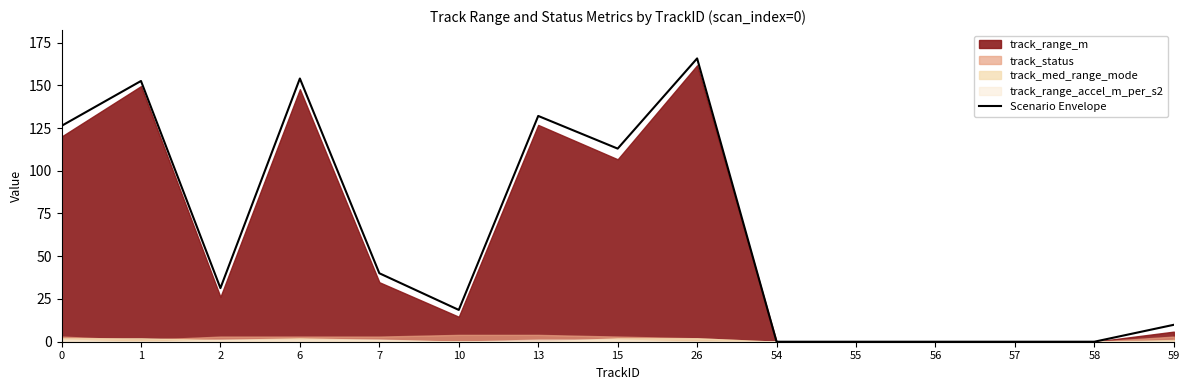

How many values are above zero?

10